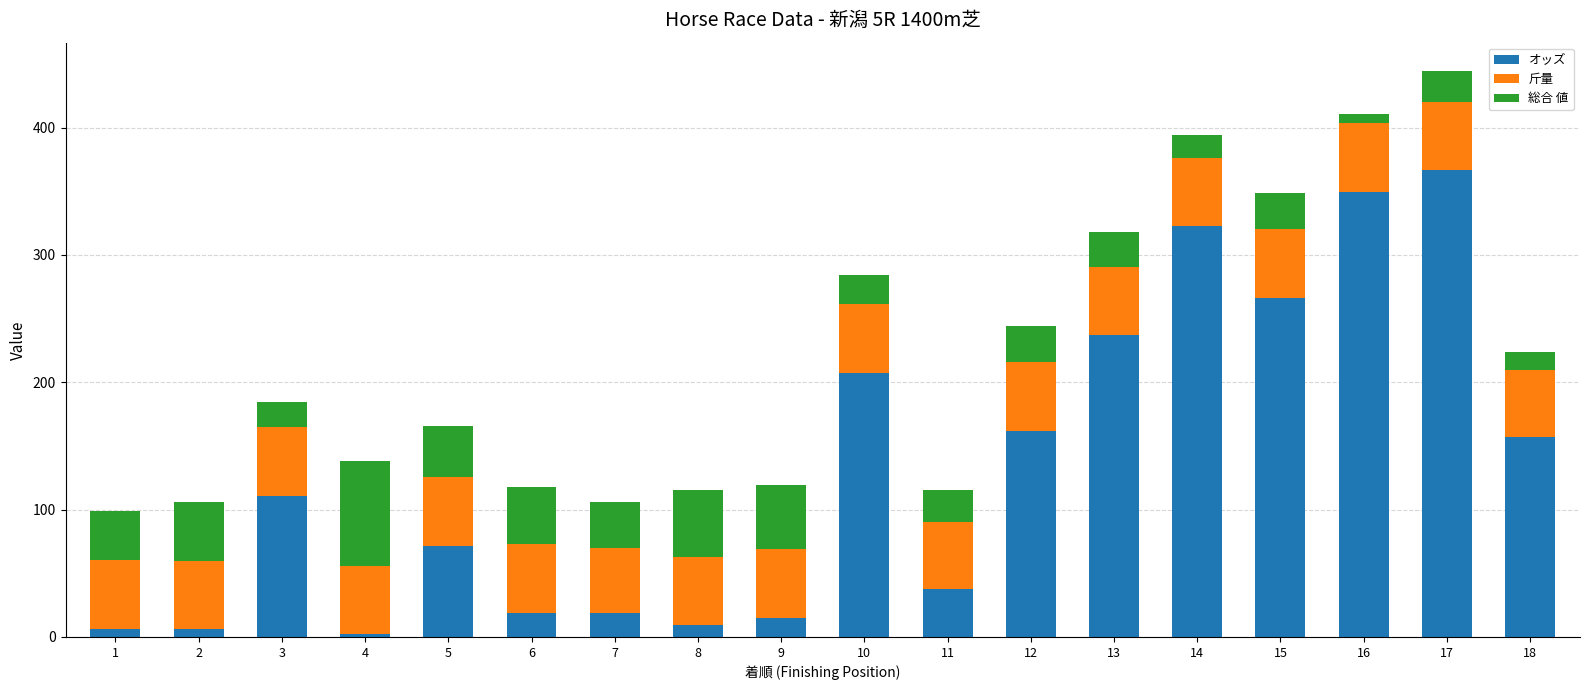

At which category is the sum across all series the highest?

17